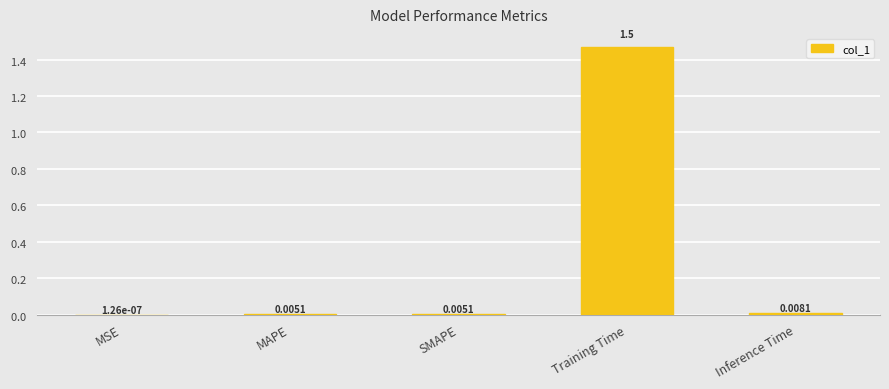

Between Inference Time and MSE, which is larger?

Inference Time